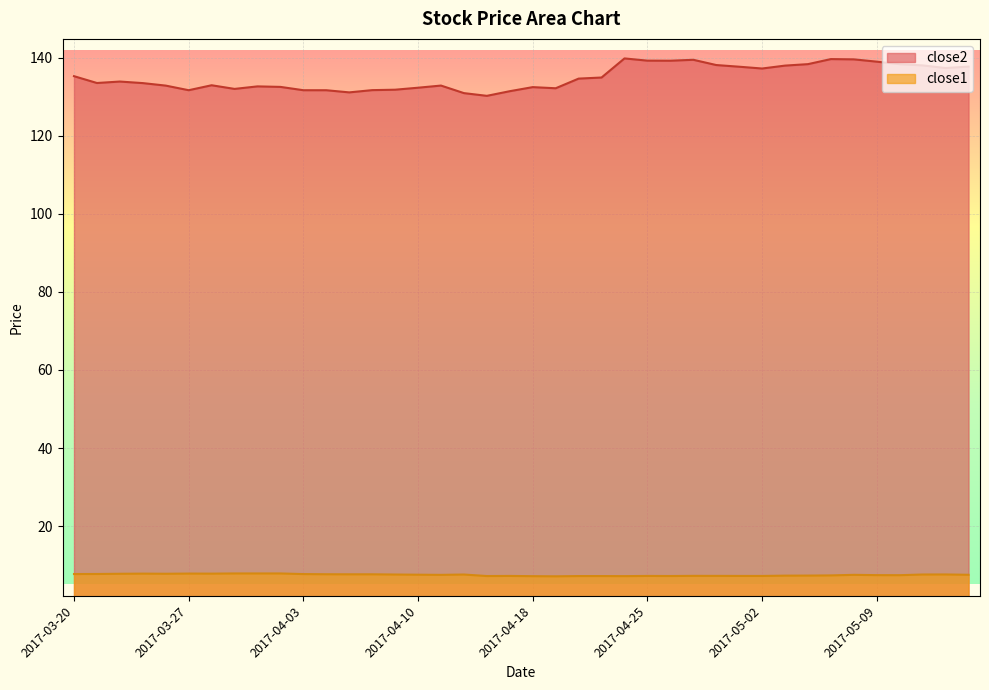

Between 2017-04-17 and 2017-05-03, which series saw the biggest shift?

close2